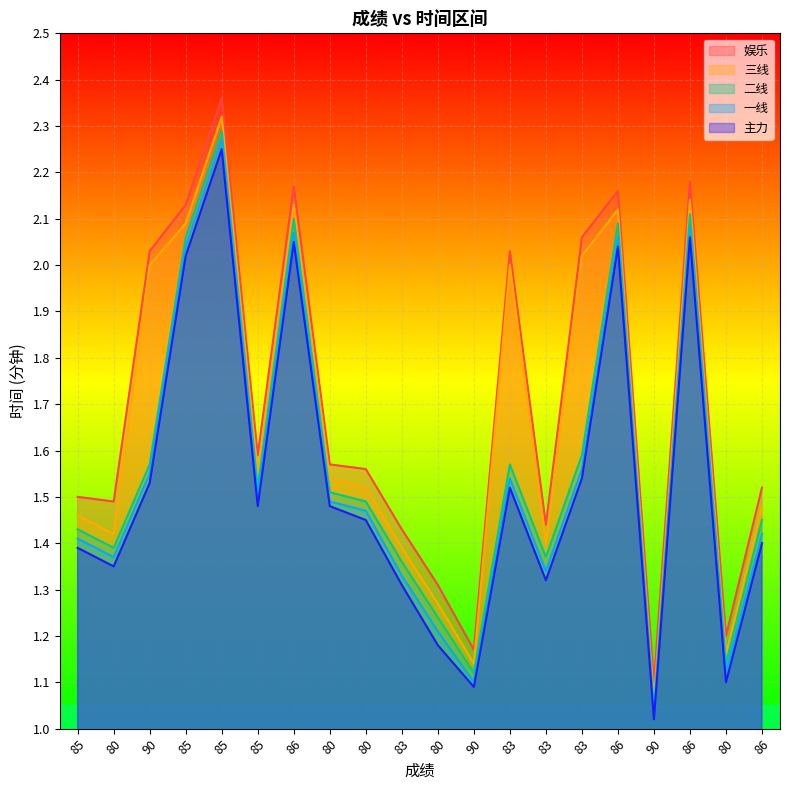

What is the difference between the maximum and minimum values in the 主力 series?

1.2